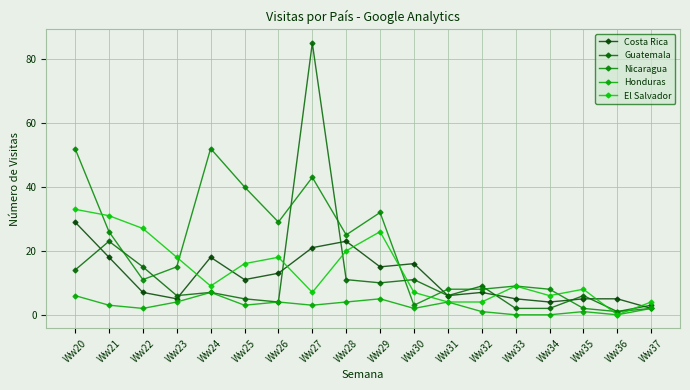

At which category is the sum across all series the highest?

Ww27